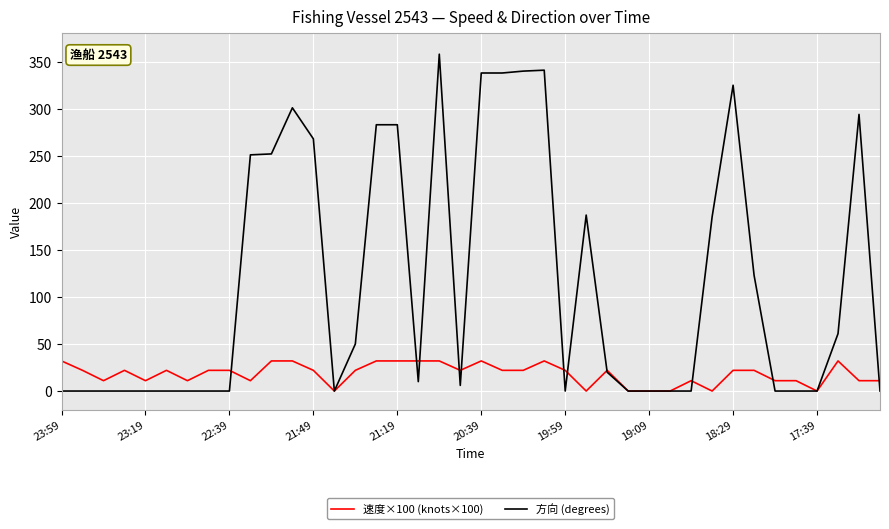

Which series ends up on top after the final intersection of 速度×100 (knots×100) and 方向 (degrees)?

速度×100 (knots×100)